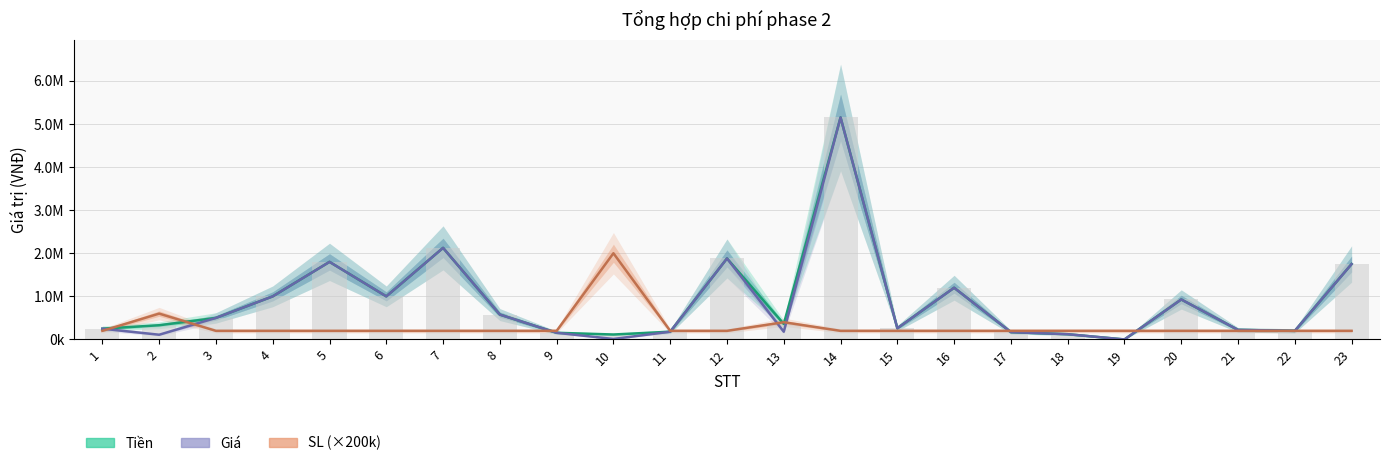

What is the maximum value shown in the chart?

5150000